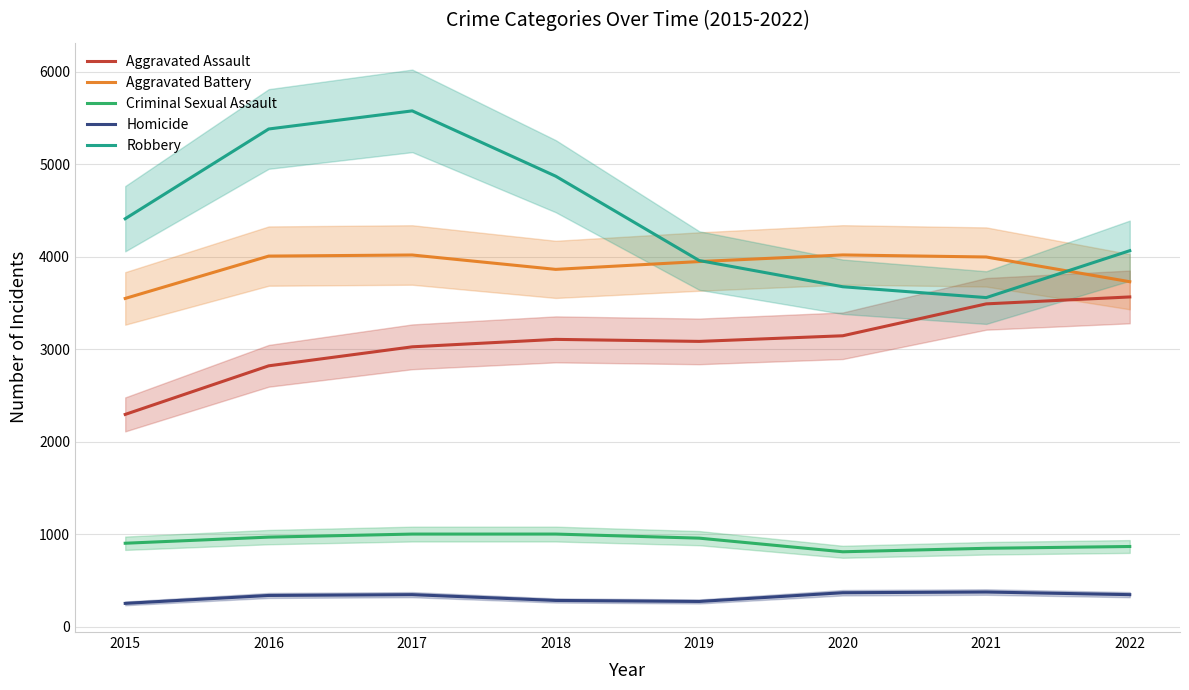

How many interior local valleys does the Aggravated Battery series have?

1